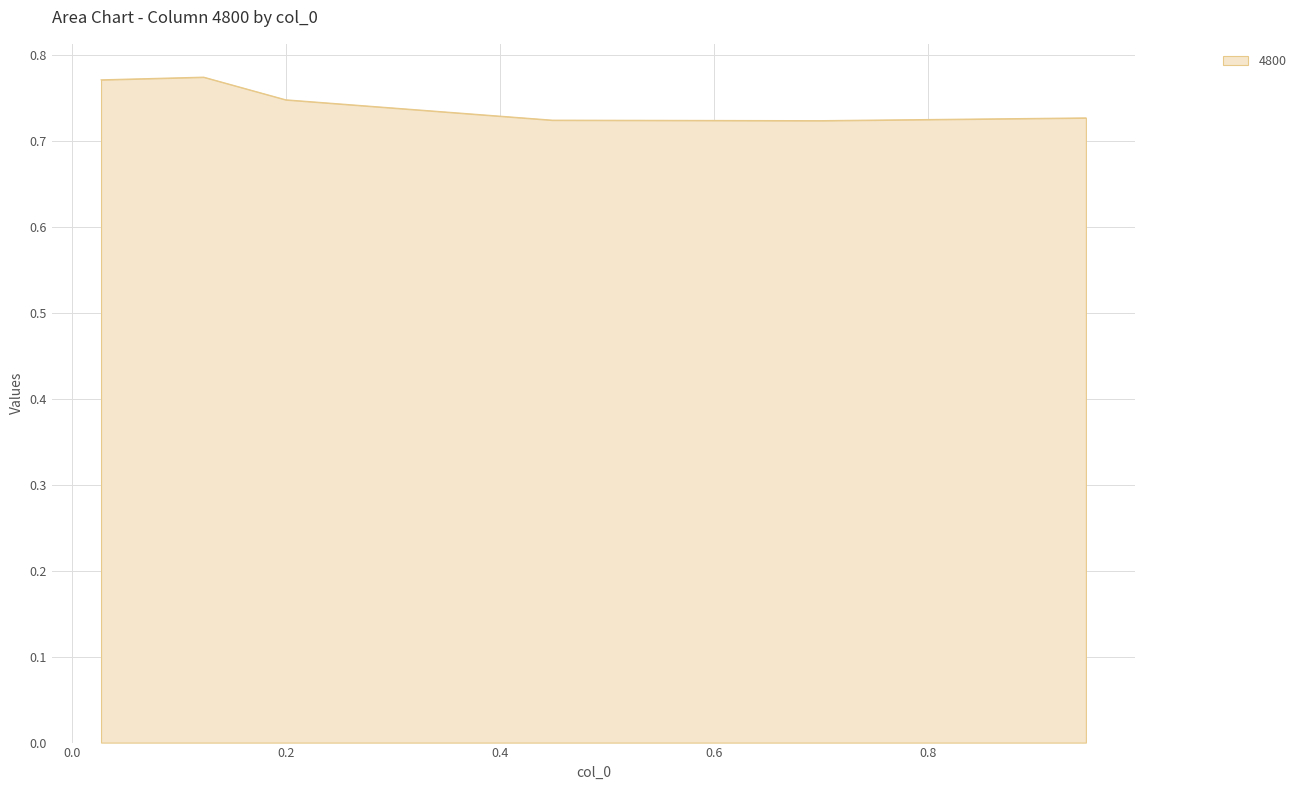

What is the sum of all values?

4.5